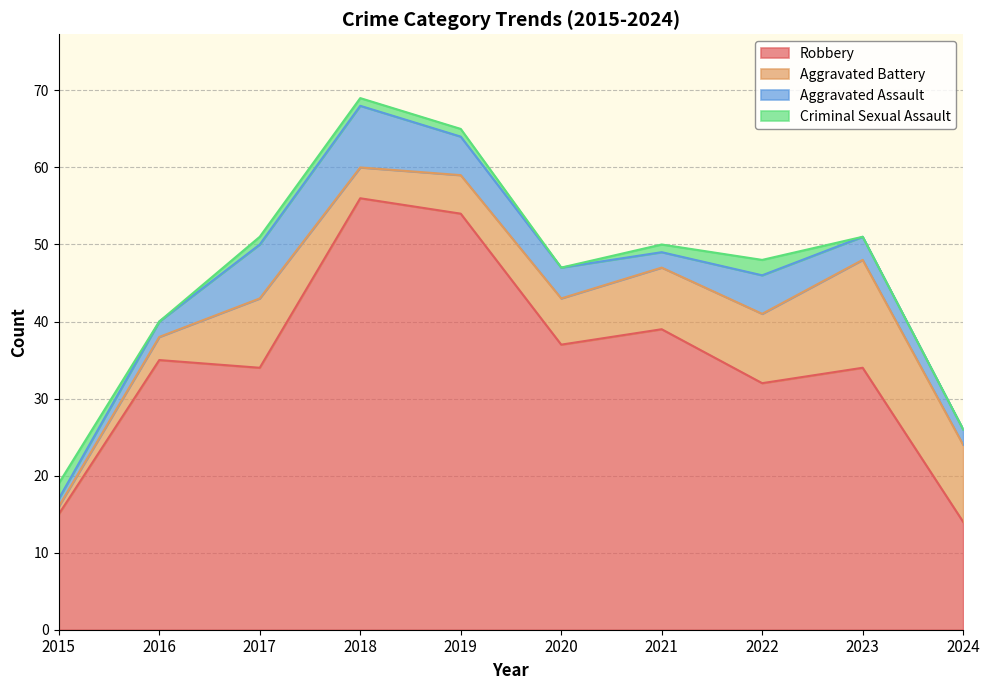

What is the difference between the maximum and second lowest values in the Aggravated Battery series?

11